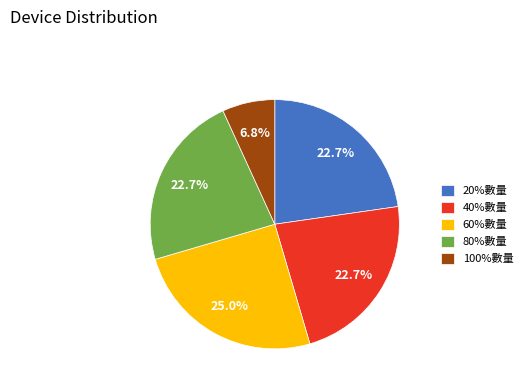

What is the ratio of the value at 20%數量 to the value at 40%數量?

1.0